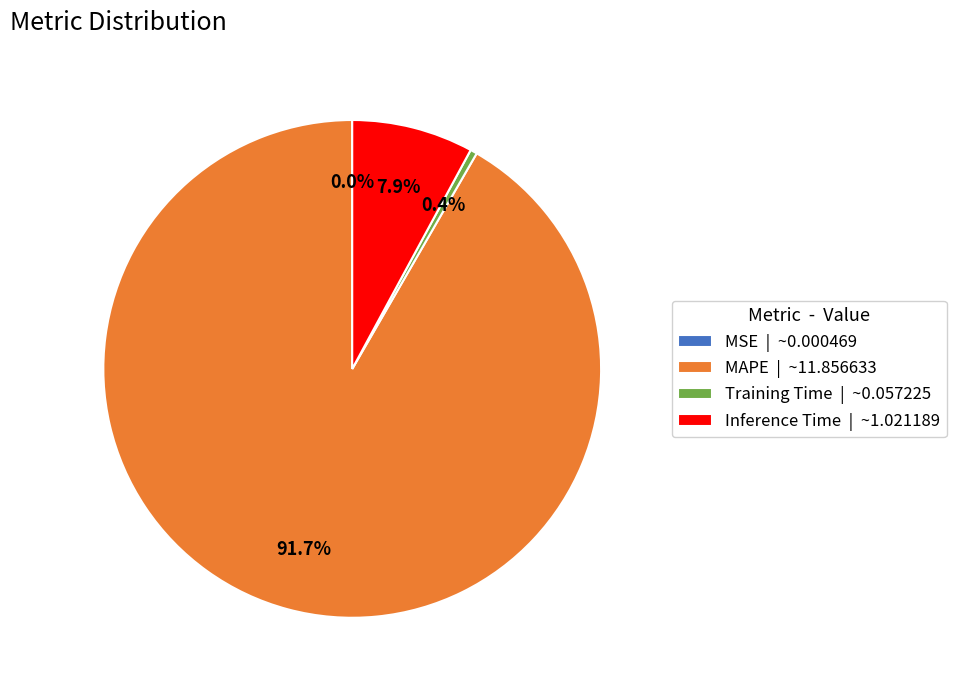

Is there any slice that represents more than half of the pie?

Yes